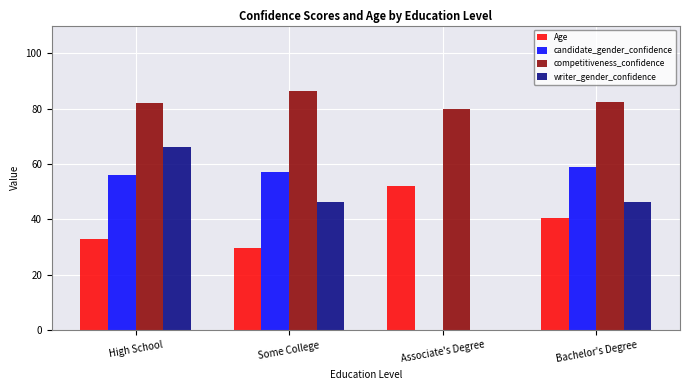

What is the sum of the competitiveness_confidence values at Associate's Degree and Bachelor's Degree?

162.4